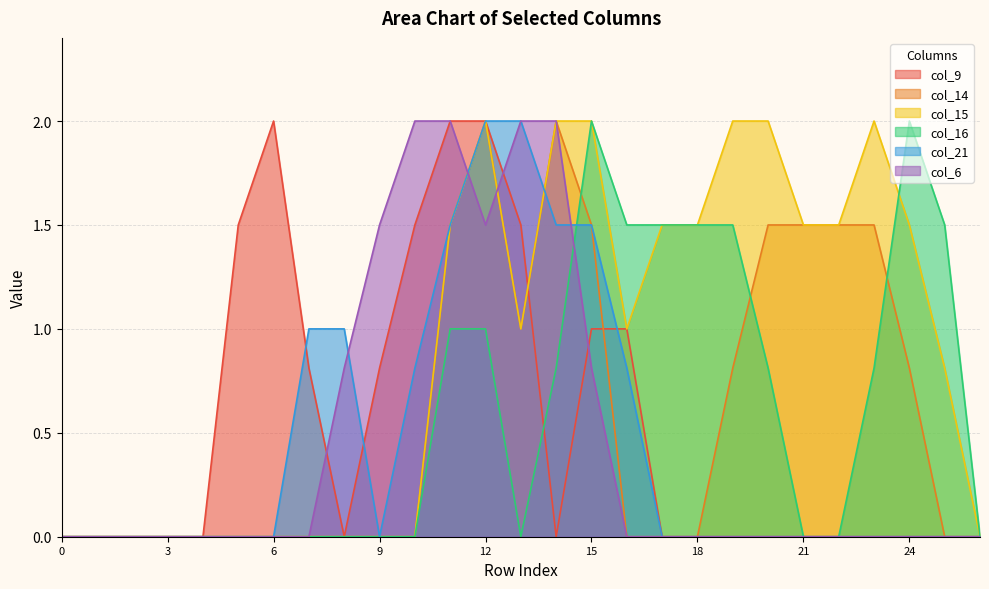

List the labels in order of col_14 value, smallest first.

0, 1, 2, 3, 4, 5, 6, 7, 8, 9, 10, 16, 17, 18, 25, 26, 19, 24, 13, 11, 15, 20, 21, 22, 23, 12, 14